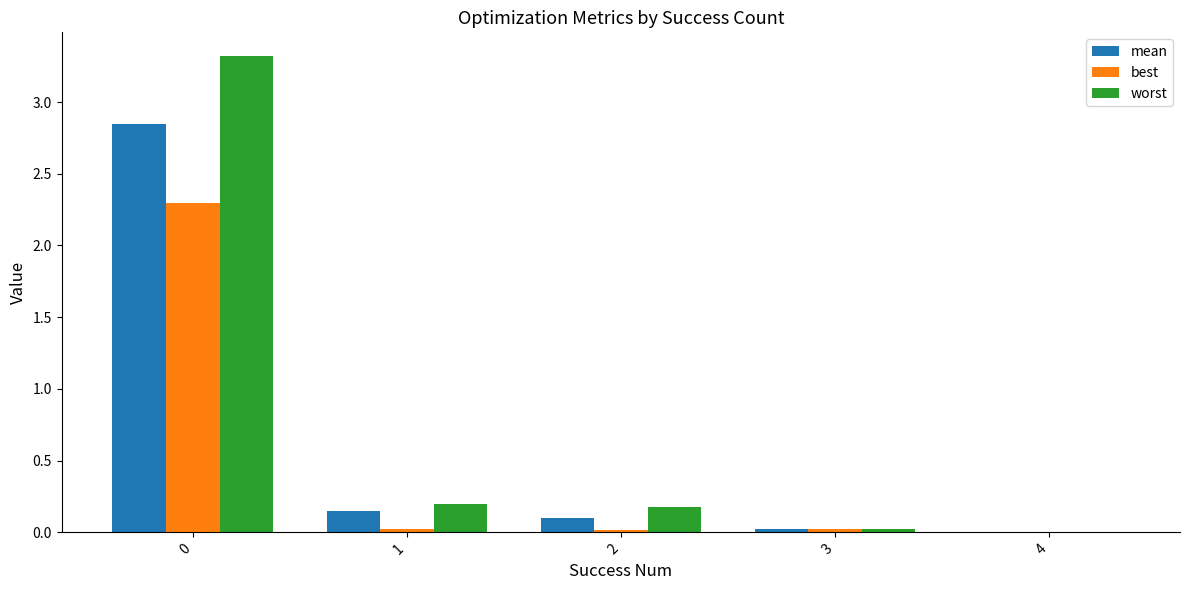

Between 0 and 2, which series saw the biggest shift?

worst